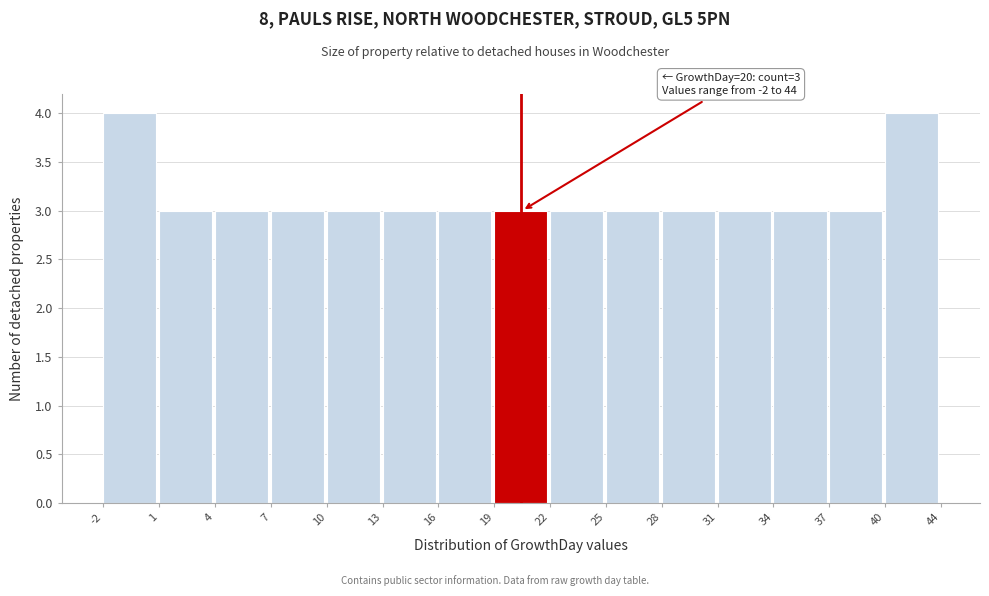

Reading right to left, what are all the values shown in this chart?

4	3	3	3	3	3	3	3	3	3	3	3	3	3	4